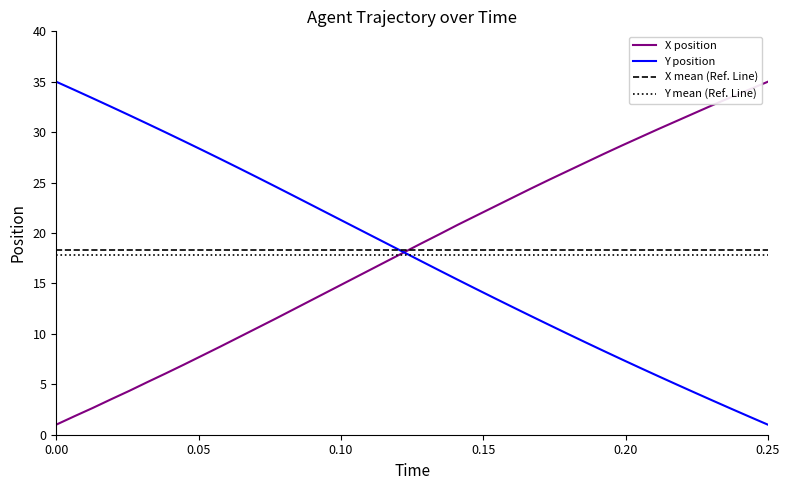

What is the maximum value for X position?

35.0